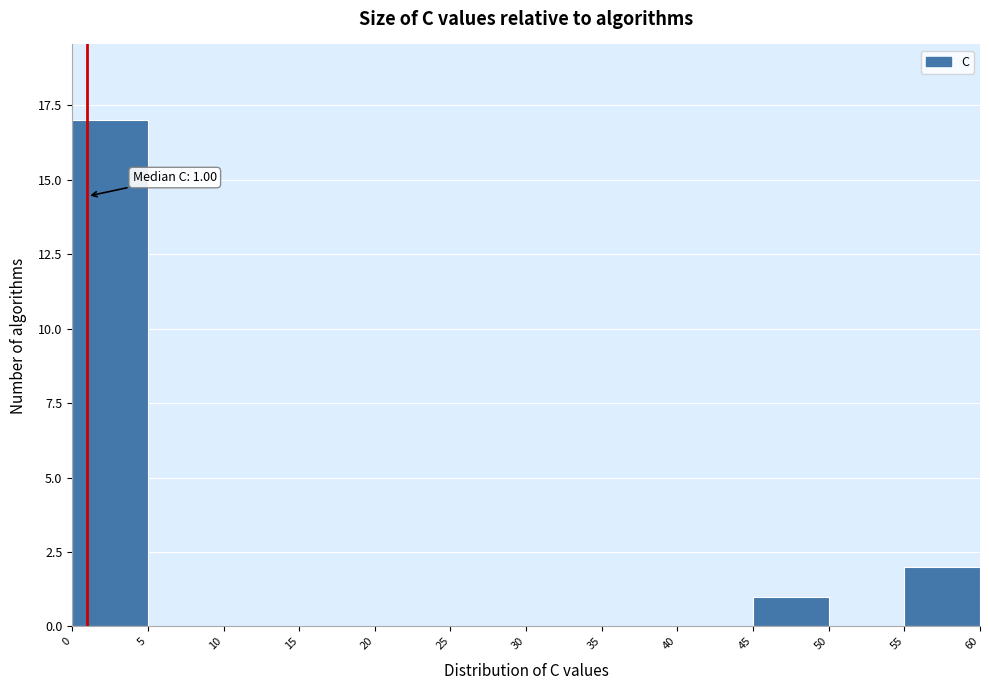

Which range on the x-axis has the tallest bar?

0 to 5